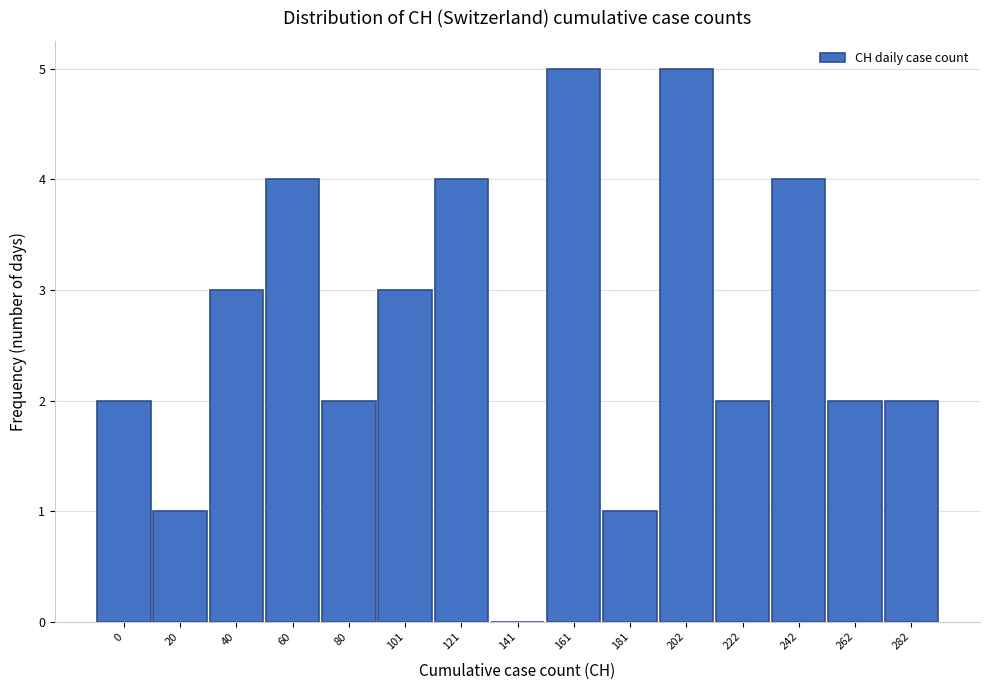

Reading right to left, transcribe all the data shown in this chart.

282=2	262=2	242=4	222=2	202=5	181=1	161=5	141=0	121=4	101=3	80=2	60=4	40=3	20=1	0=2